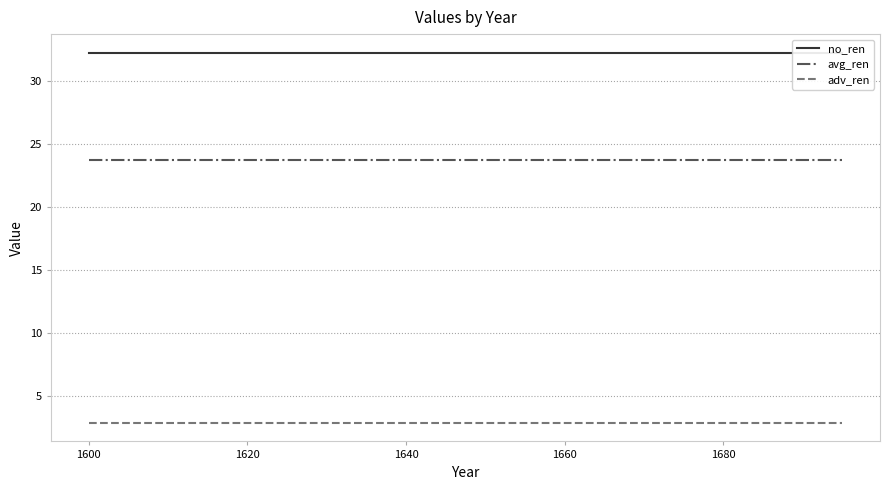

What is the sum of all no_ren values?

644.8